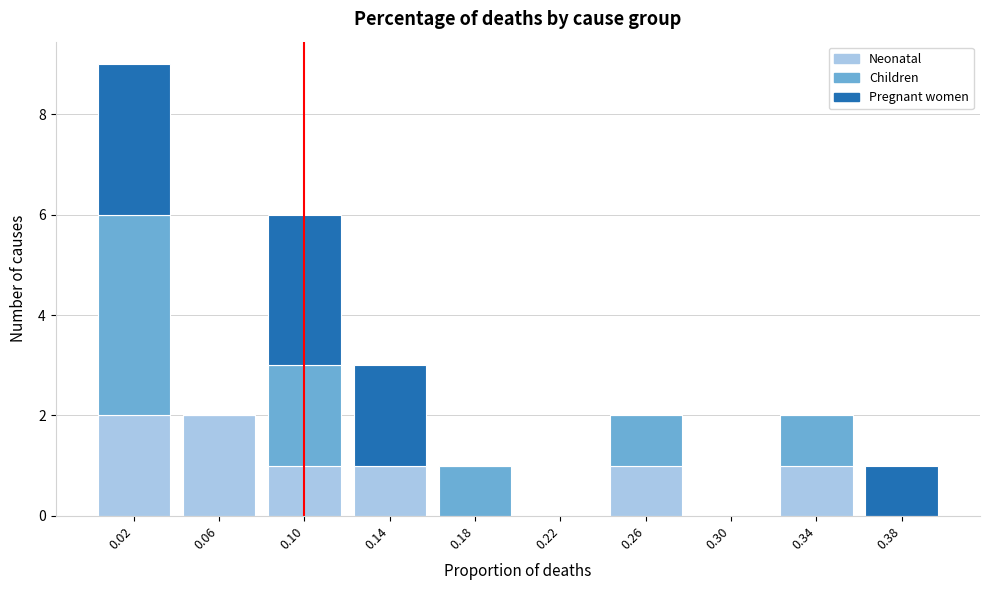

Reading right to left, what are the values for Neonatal?

0.38=0	0.34=1	0.30=0	0.26=1	0.22=0	0.18=0	0.14=1	0.10=1	0.06=2	0.02=2